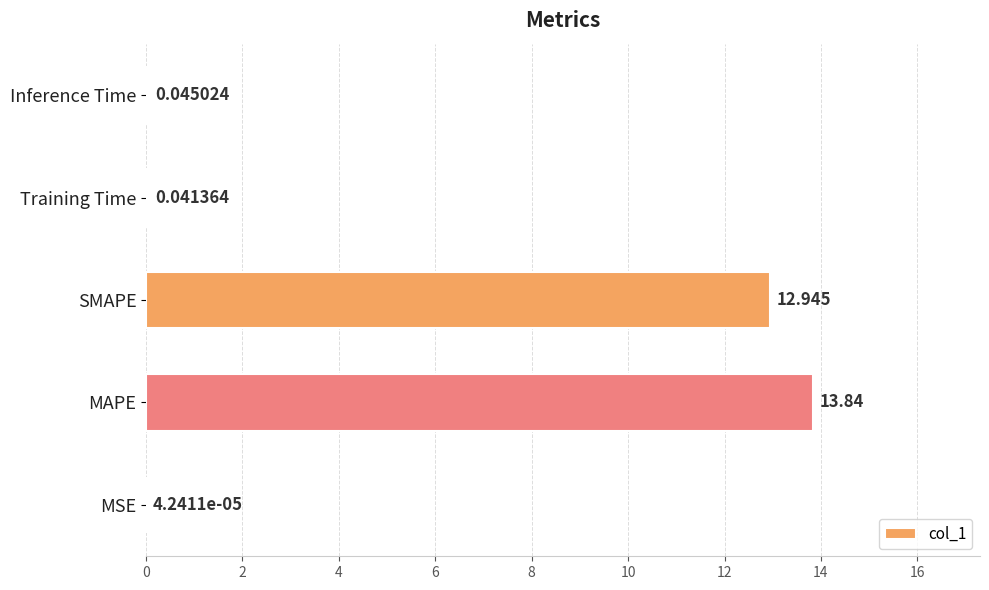

Between SMAPE and Training Time, which is larger?

SMAPE